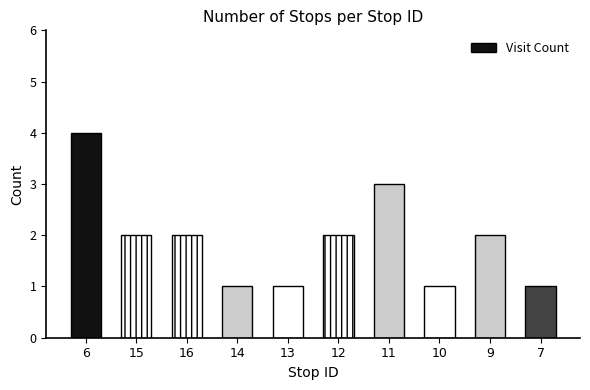

Read the value at 6.

4